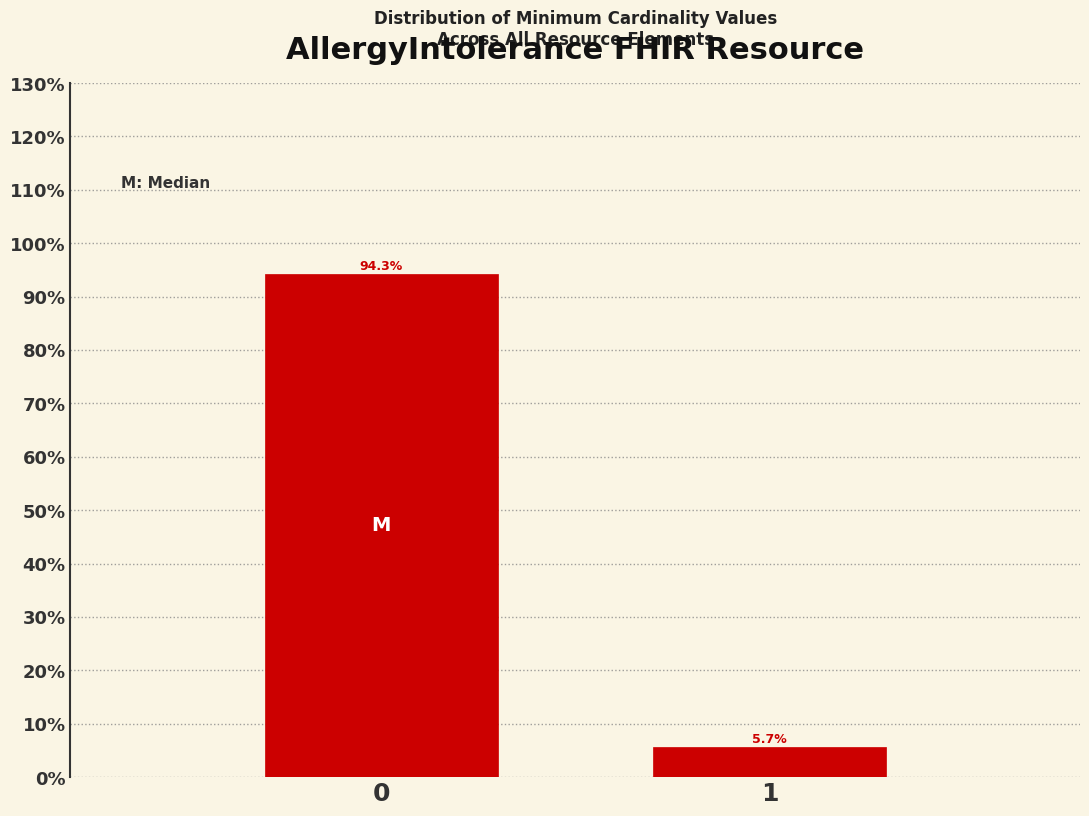

Reading right to left, what are all the values shown in this chart?

5.7	94.3